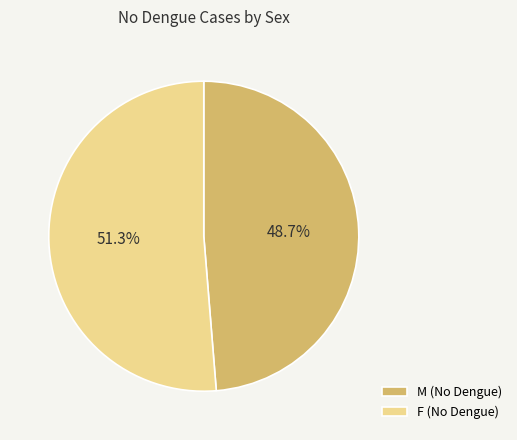

Between M and F, which is larger?

F